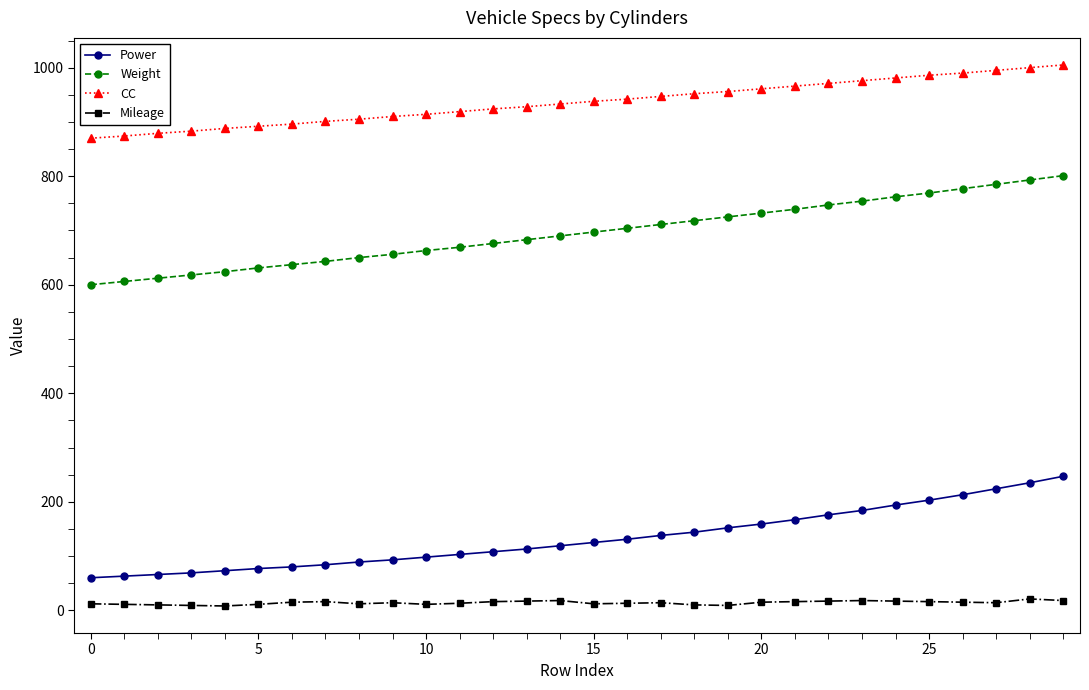

What is the sum of all Mileage values?

418